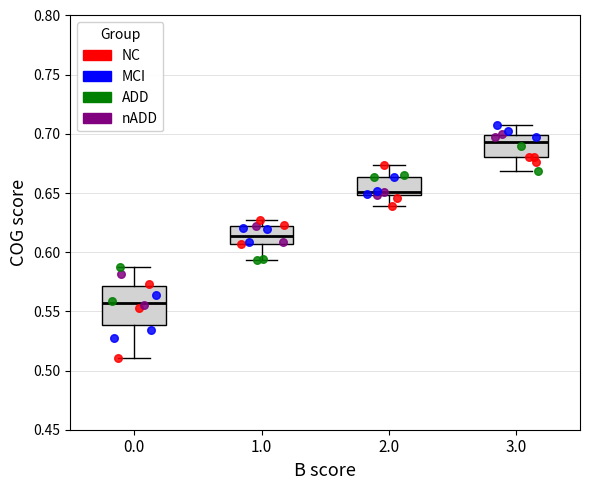

Reading left to right, read every box against the y-axis: the position of its median line, the range the box covers, and the ends of its whiskers. The values are not printed on the chart, so give them approximately, as read against the axis.

0.0: median 0.555, box 0.540 to 0.570, whiskers 0.510 to 0.585
1.0: median 0.615, box 0.605 to 0.620, whiskers 0.595 to 0.630
2.0: median 0.650 (just above the box's lower edge), box 0.650 to 0.665, whiskers 0.640 to 0.675
3.0: median 0.695, box 0.680 to 0.700, whiskers 0.670 to 0.710